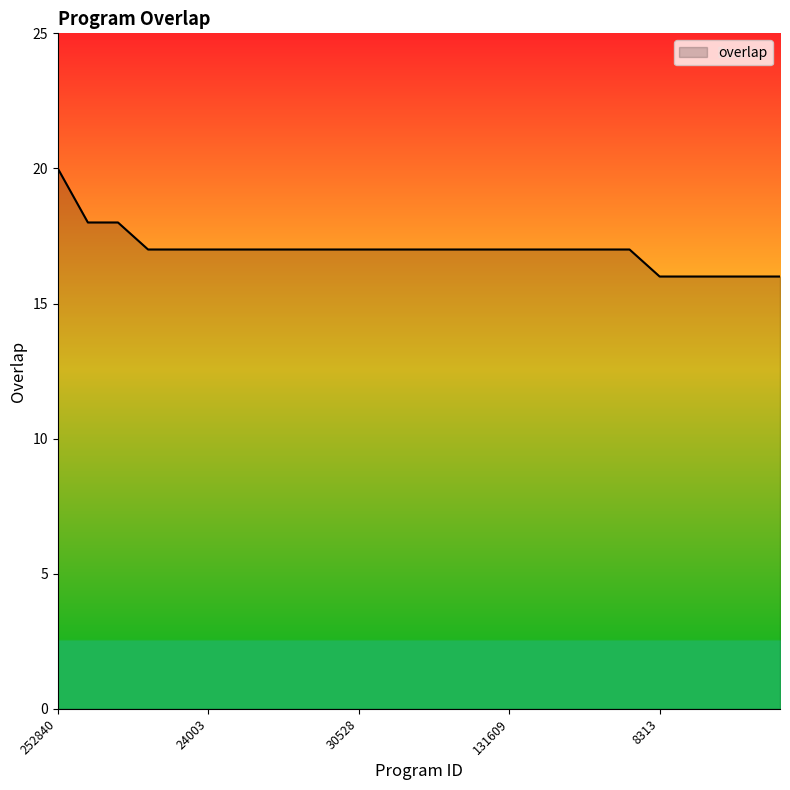

What is the difference between the maximum and minimum values?

4